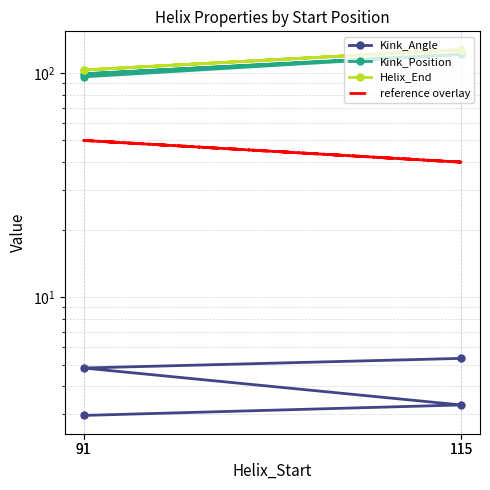

True or false: reference overlay and Kink_Position intersect in this chart.

False